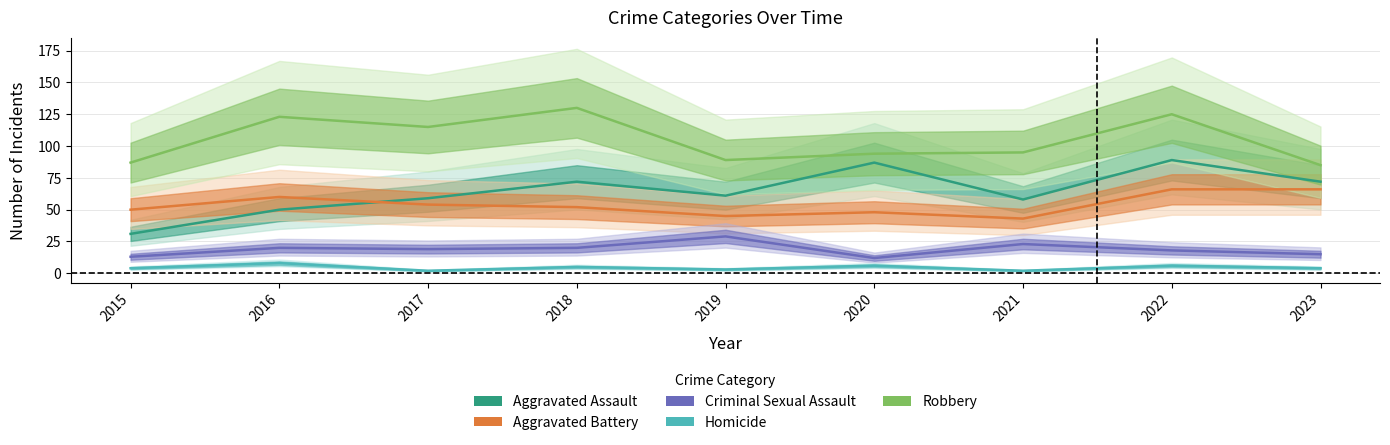

At which category is the sum across all series the highest?

2022